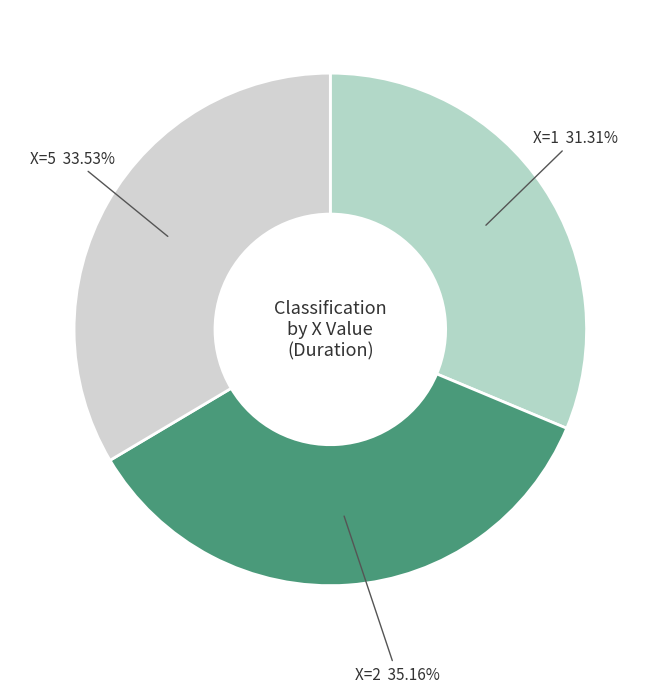

Which slice is the largest?

X=2